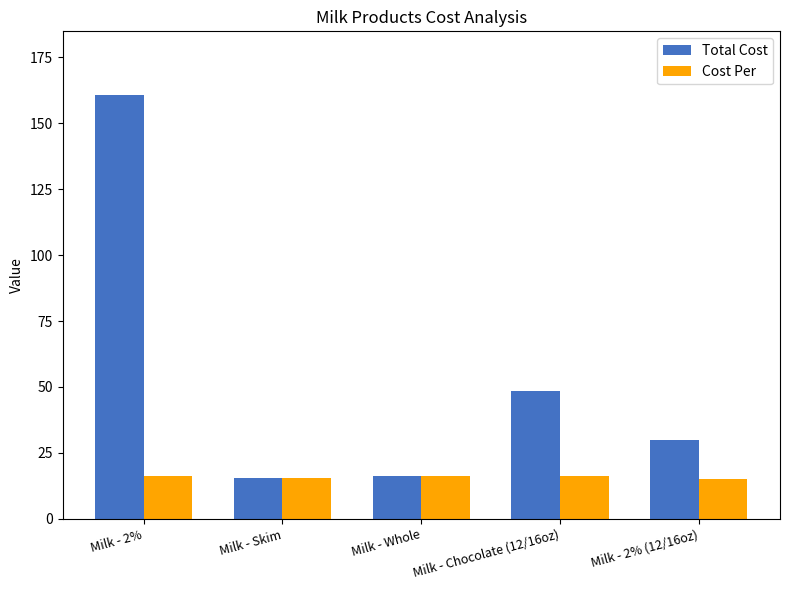

What is the greatest value displayed?

160.8